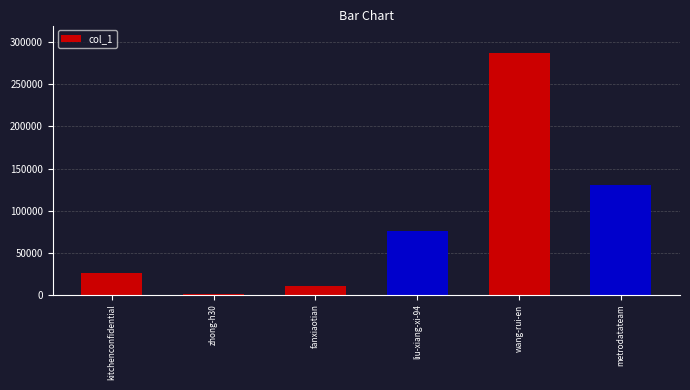

The value at wang-rui-en is 496959. True or false?

False